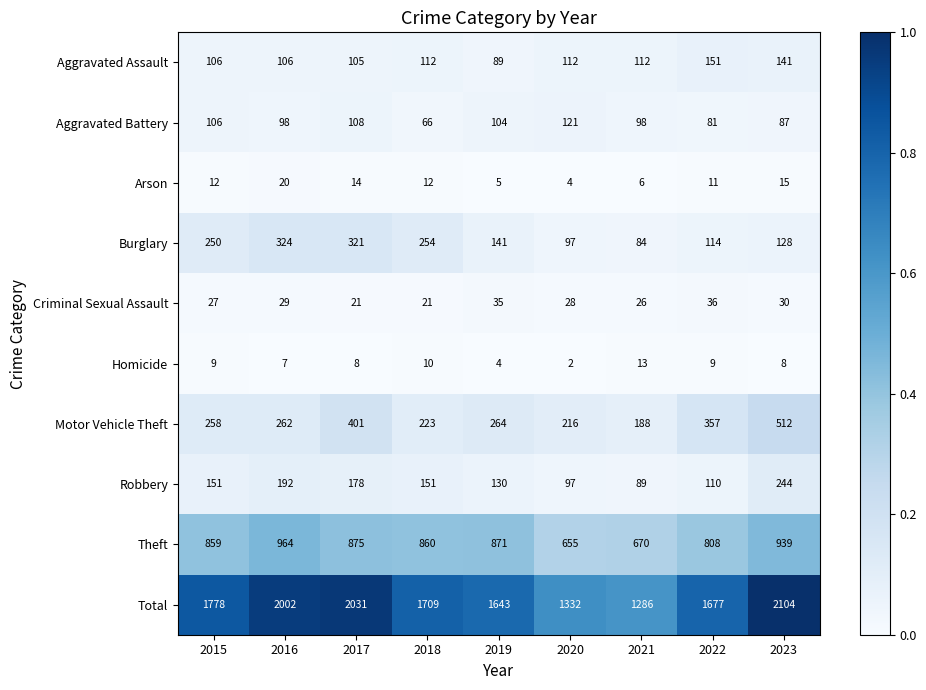

What is the difference between the highest and lowest values at 2018?

1699